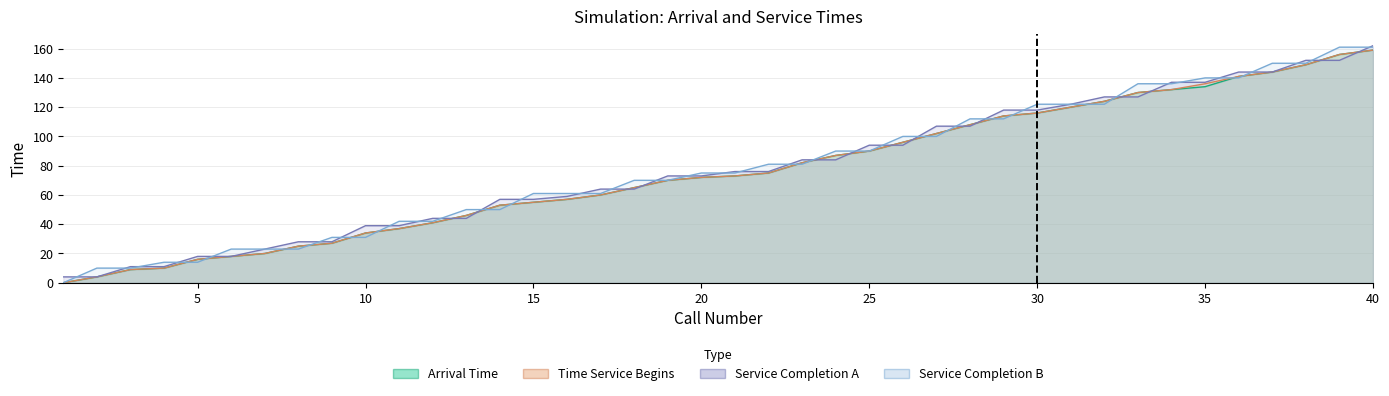

Does the chart have visible grid lines?

Yes